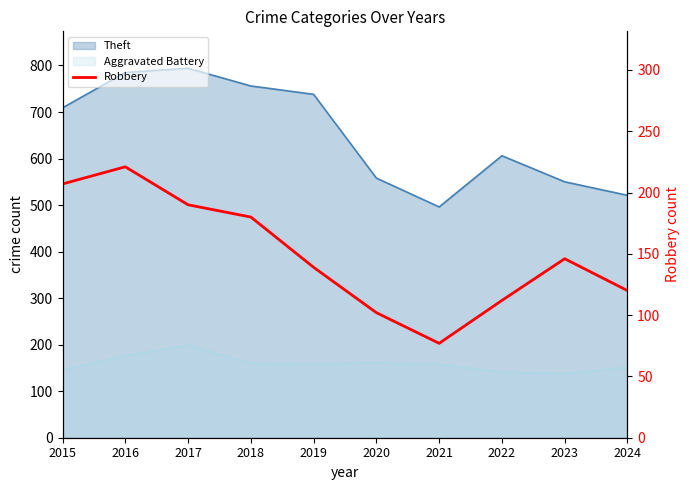

What is the value of the 2nd point from the left?

221